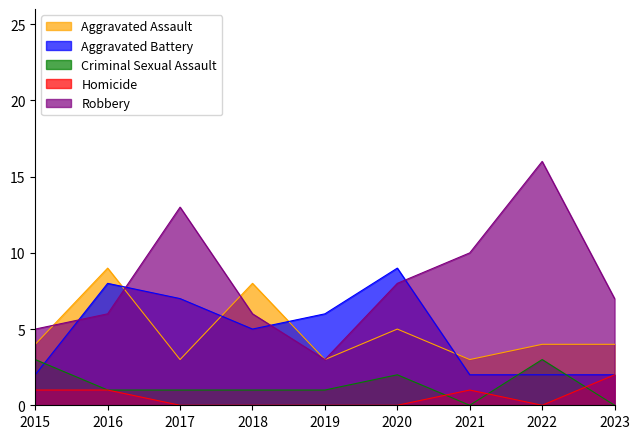

What is the total value across all series at 2021?

16